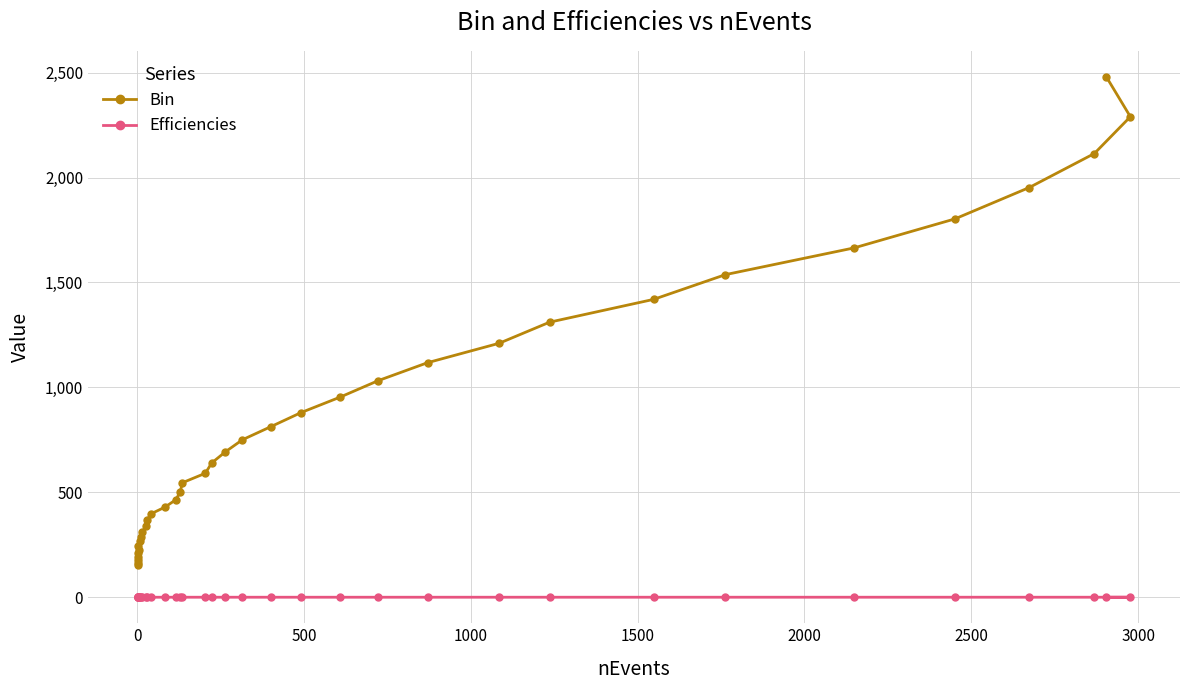

True or false: Efficiencies and Bin intersect in this chart.

False